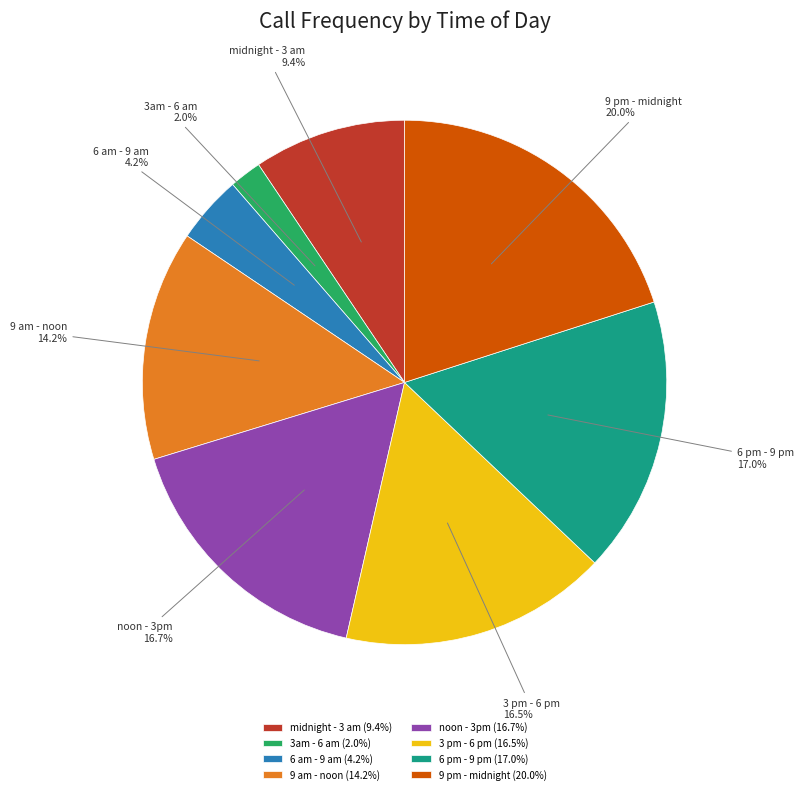

To the nearest percent, what is the difference between the largest and smallest slice percentages?

18%